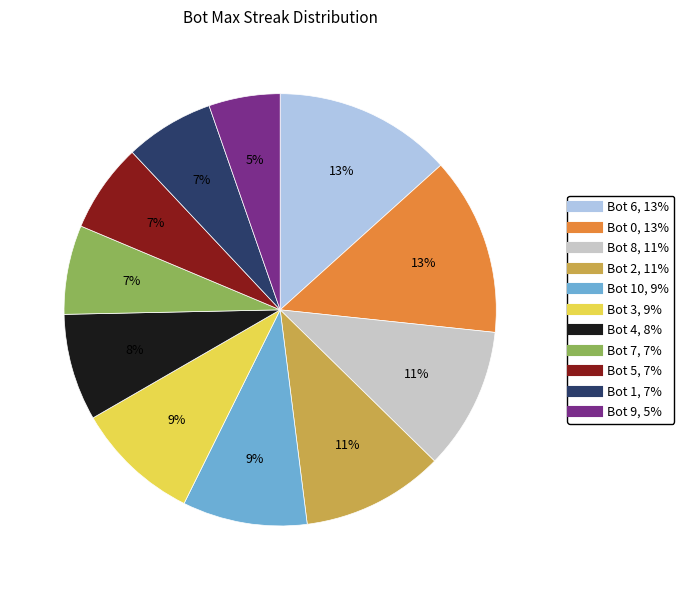

To the nearest percent, what is the average slice percentage?

9%